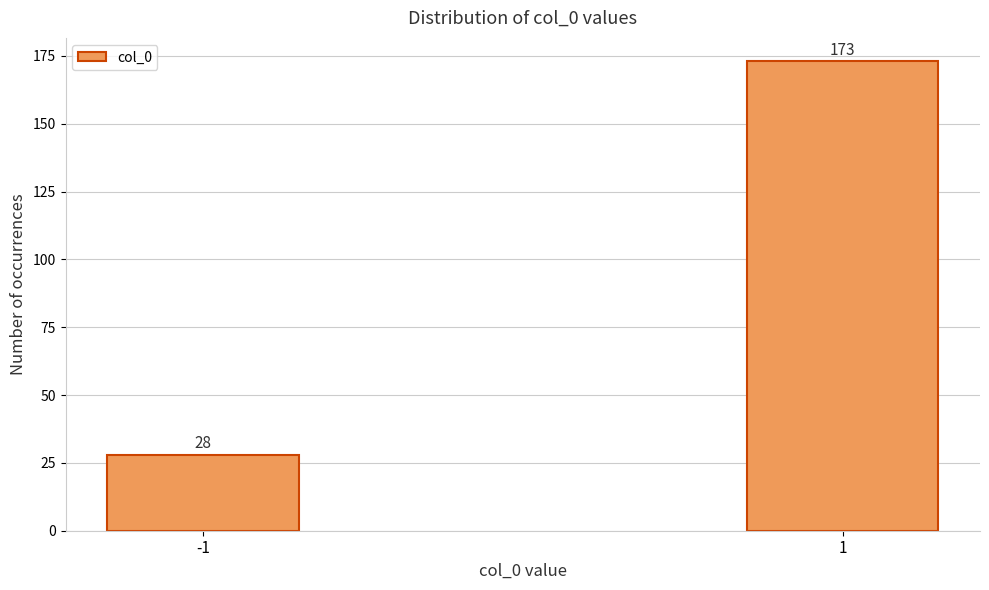

Reading right to left, list all the values displayed in this chart.

173	28